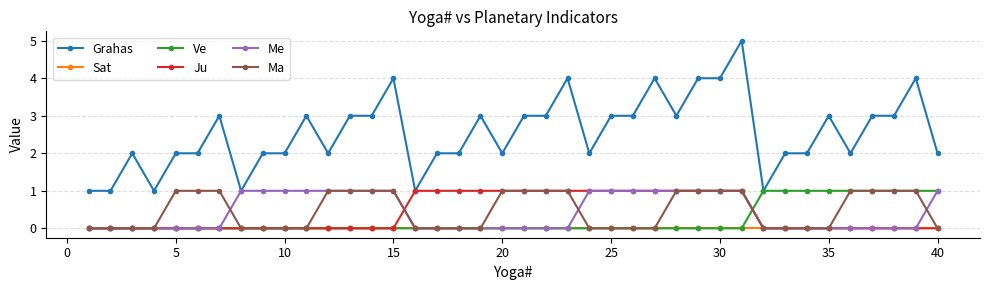

What is the maximum value shown in the chart?

5